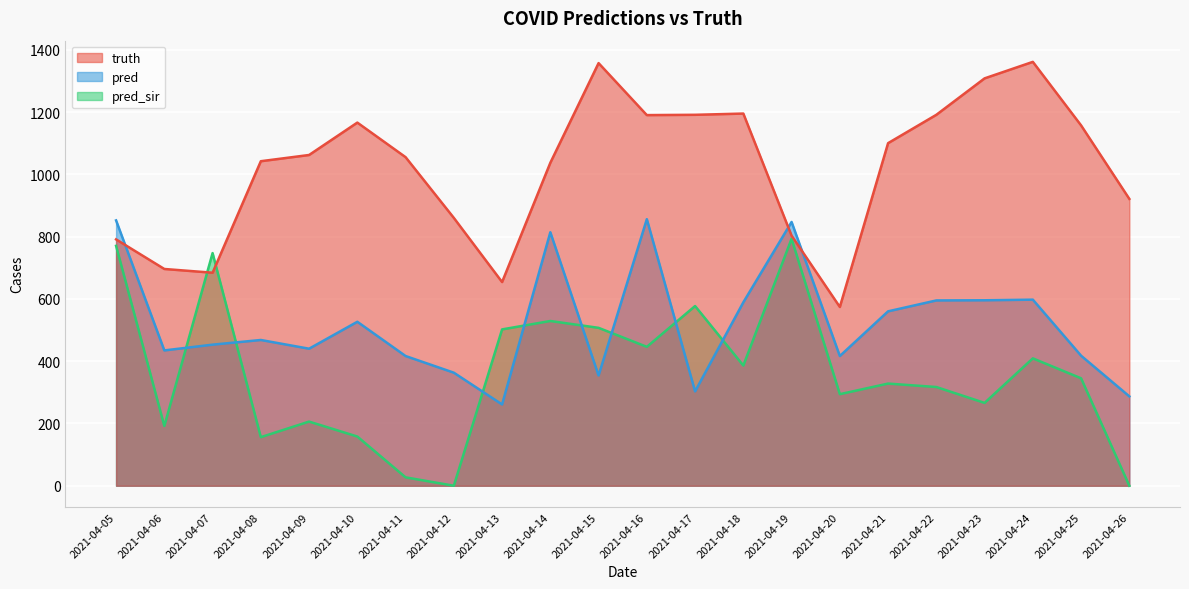

At how many categories does at least one series exceed 961?

14